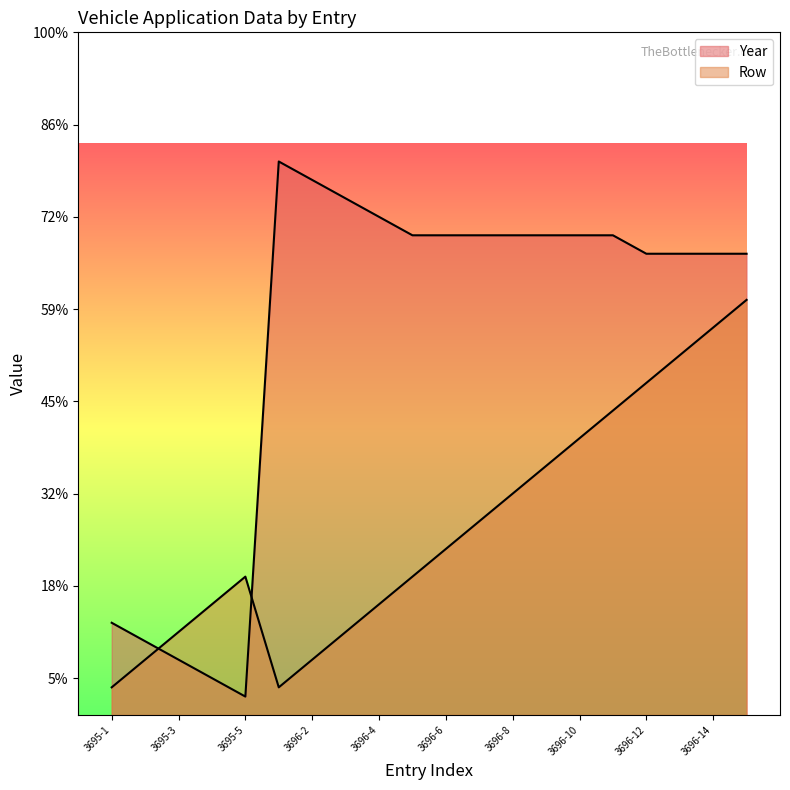

List the series in order of their peak value, lowest first.

Row, Year